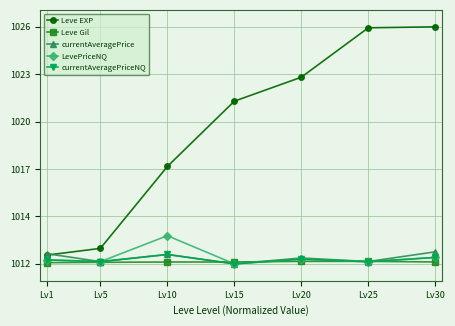

Between which two adjacent categories do currentAveragePrice and Leve Gil first intersect?

Lv10 and Lv15